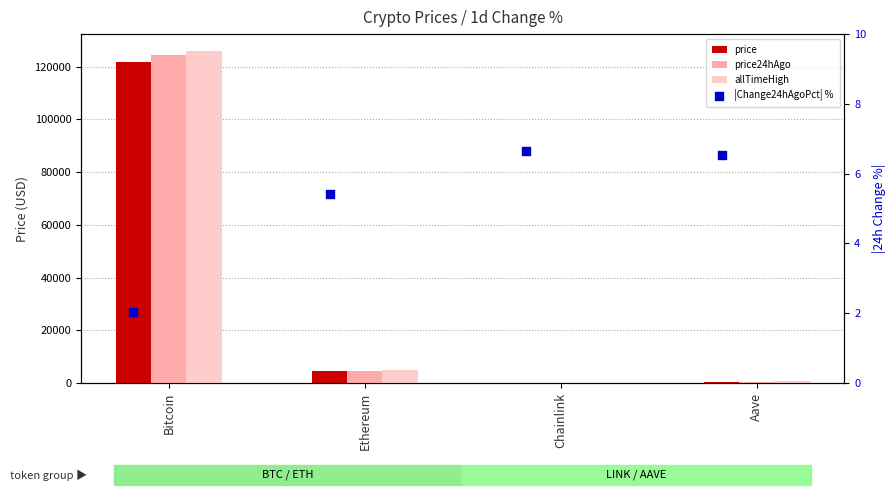

Is the value of price at Bitcoin greater than the value of price24hAgo at Chainlink?

Yes